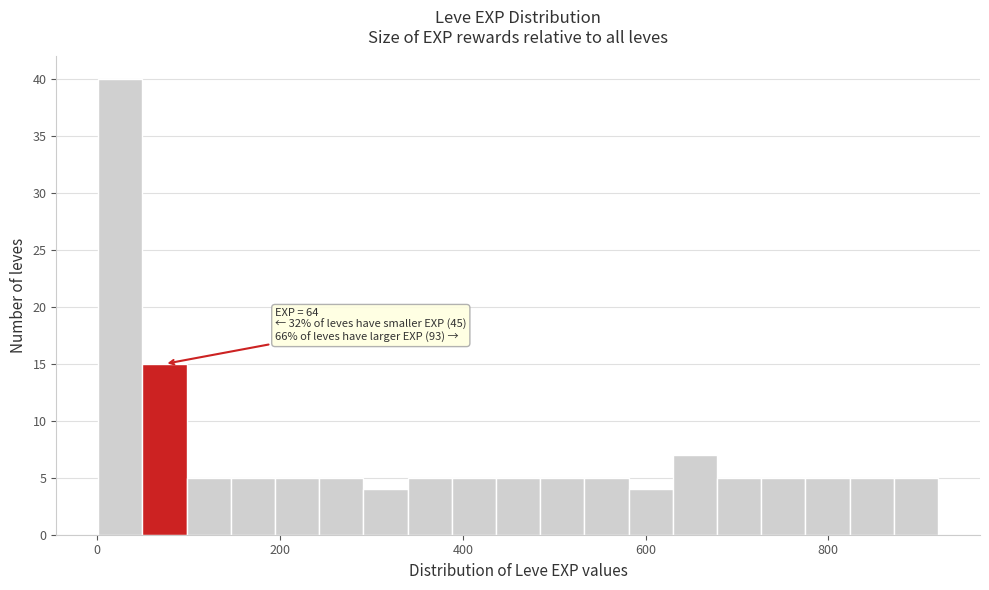

Around what value on the x-axis is the tallest bar? Give the approximate position of its centre, as read against the axis.

20